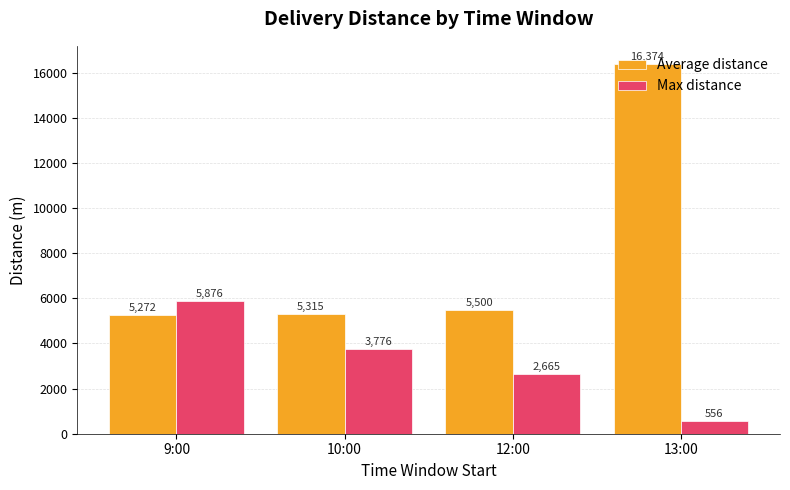

At how many categories does at least one series exceed 13768?

1